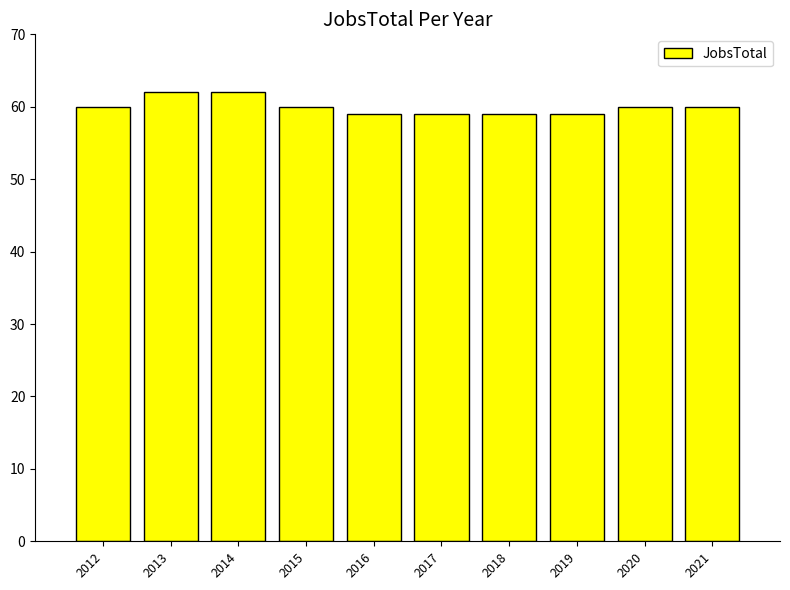

Count the number of categories in the chart.

10